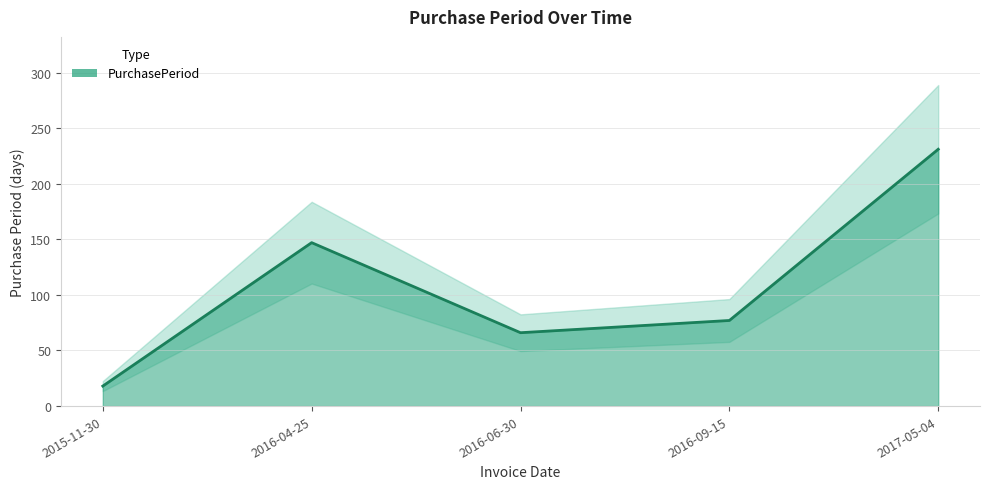

What position from the right is 2016-09-15?

2